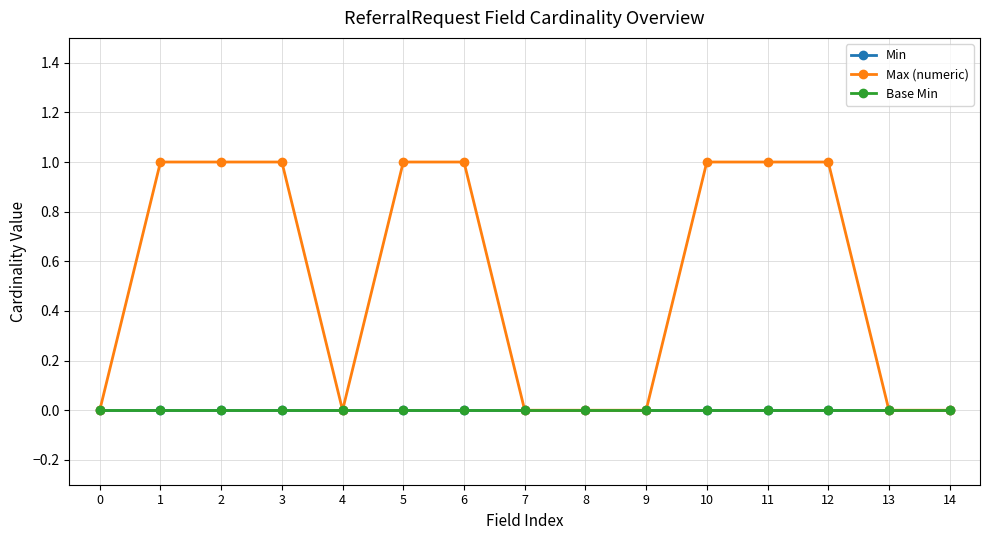

Rank the series at 12 from highest to lowest value.

Max (numeric), Min, Base Min